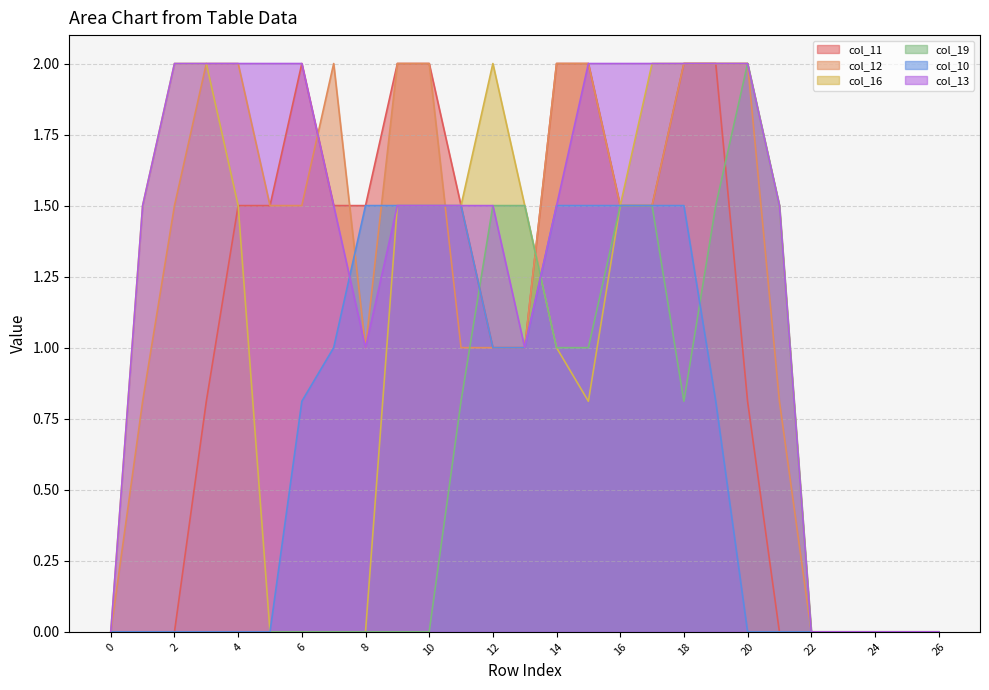

Where is col_11 nearest to the value 1?

12